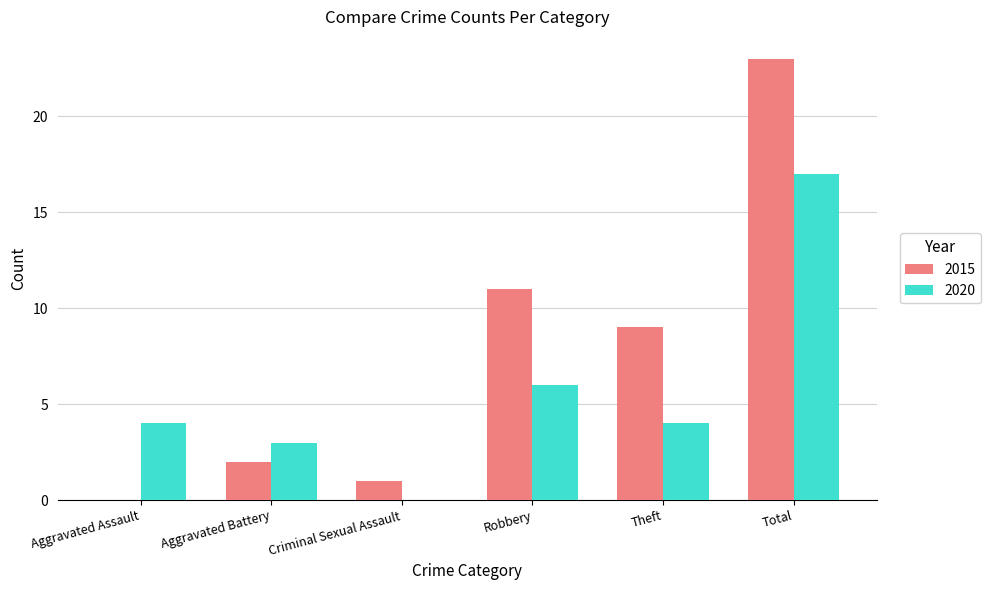

What is the sum of all 2015 values?

46